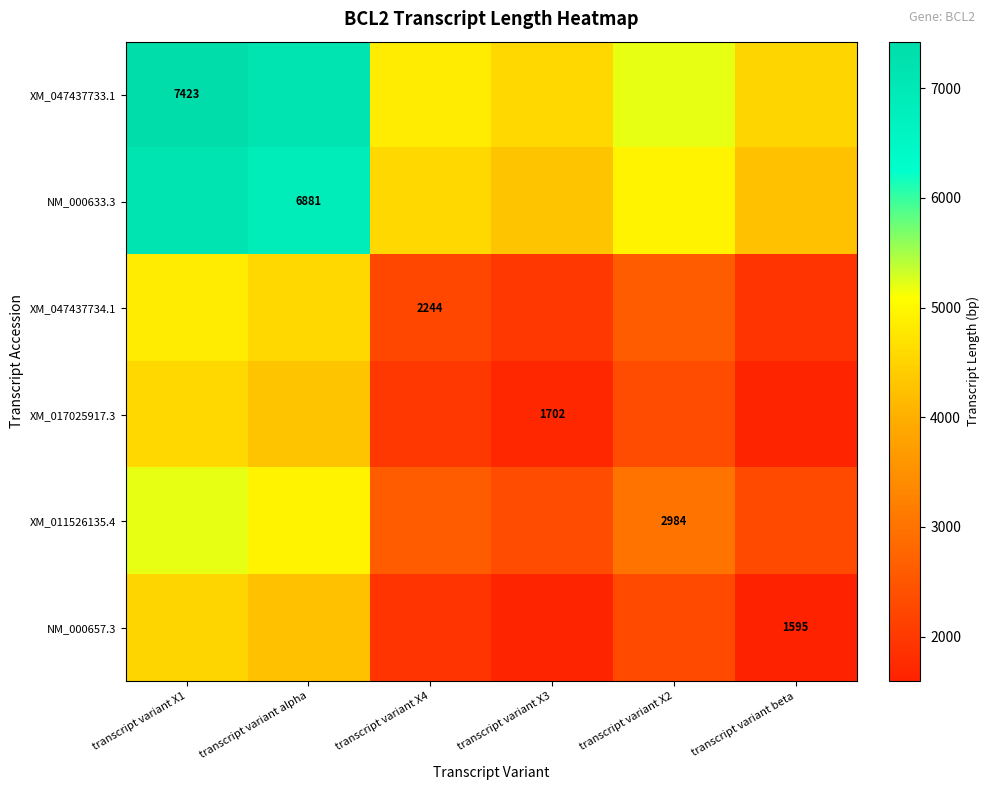

True or false: NM_000657.3 has a value of 1595.0 at transcript variant beta.

True